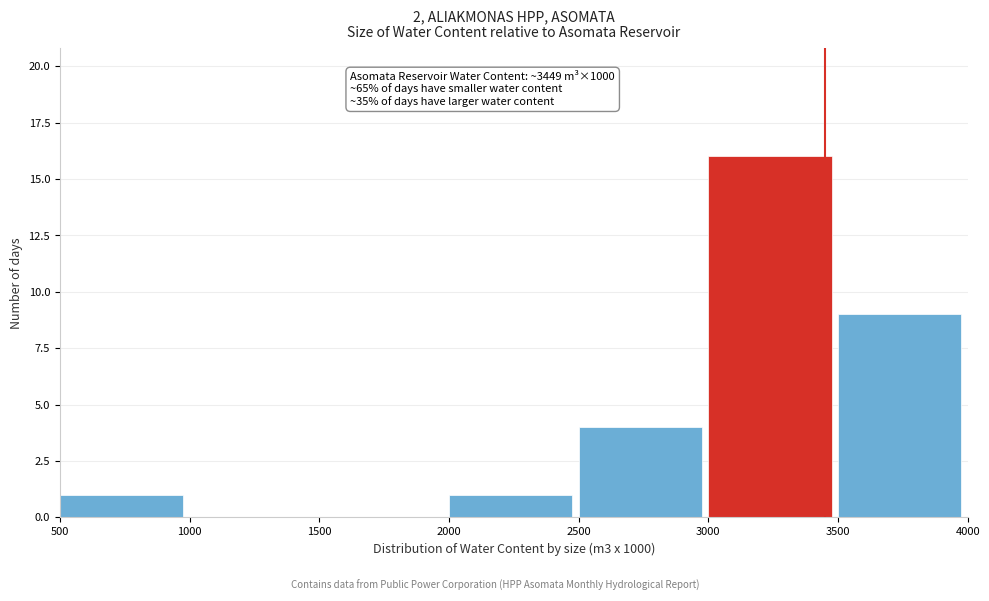

Which range on the x-axis has the tallest bar?

3000 to 3500